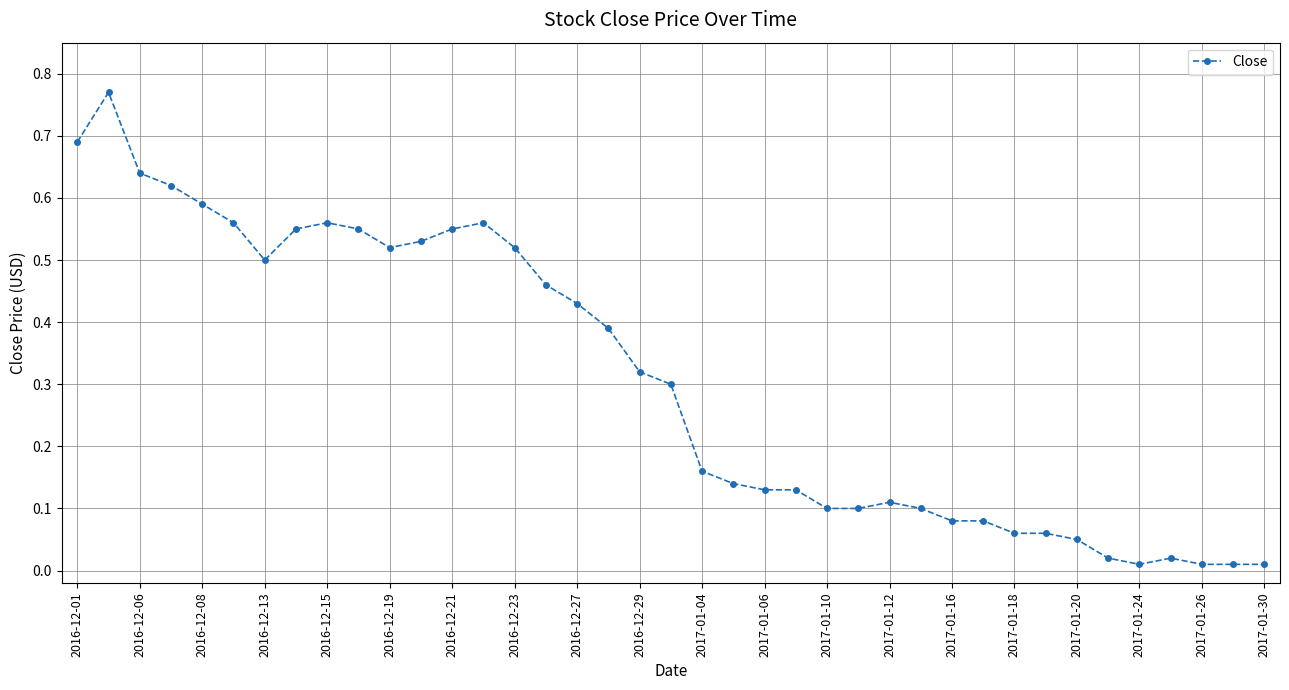

True or false: the data shows 1.2 at 2016-12-01.

False